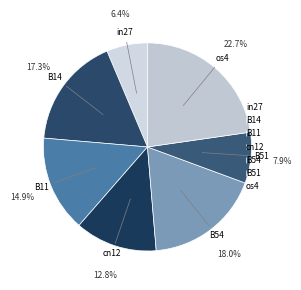

Is it true that B11 is 7% of the pie?

False